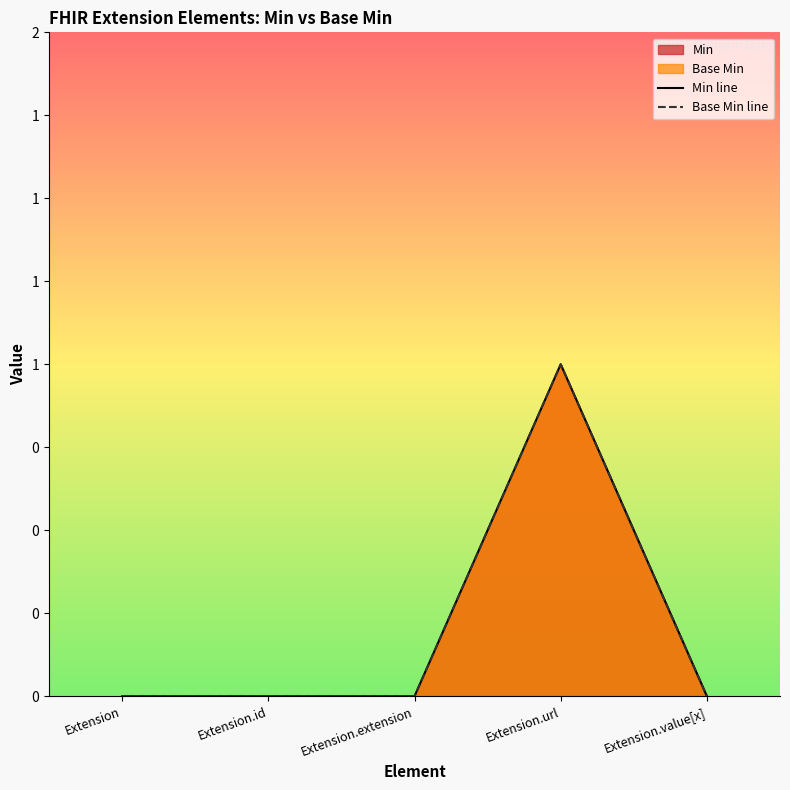

True or false: Base Min line and Min line cross at least once.

False